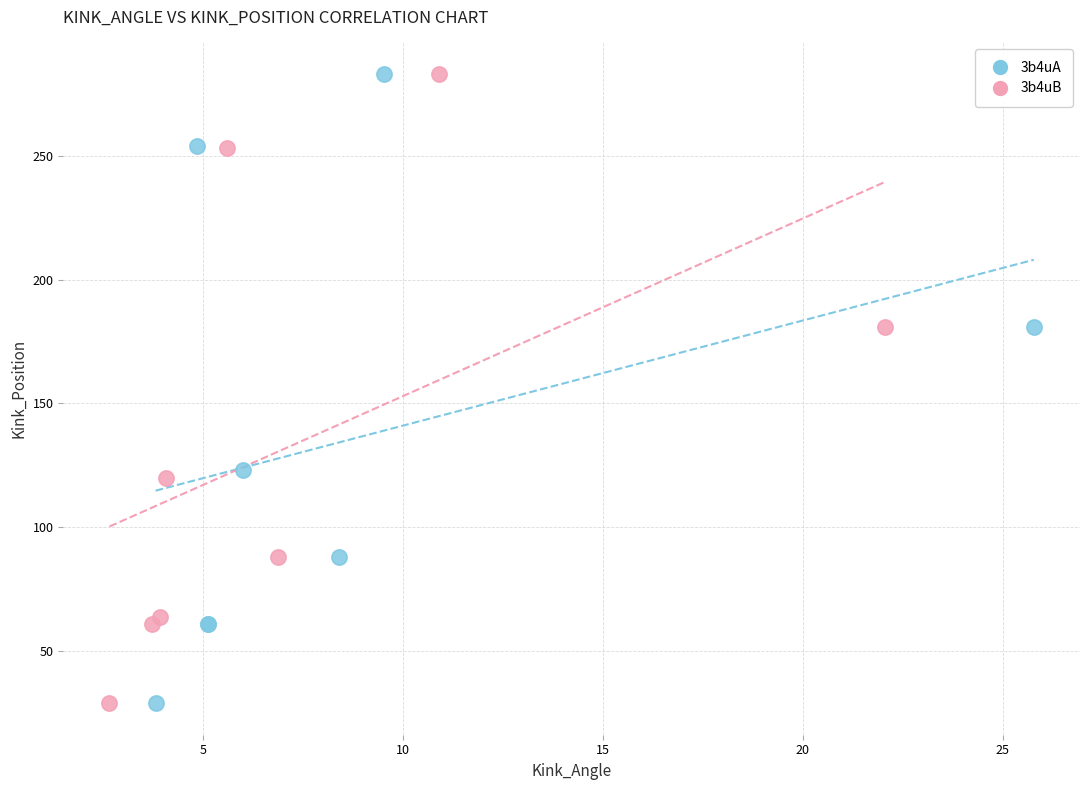

What are all the series names shown in the legend?

3b4uA, 3b4uB